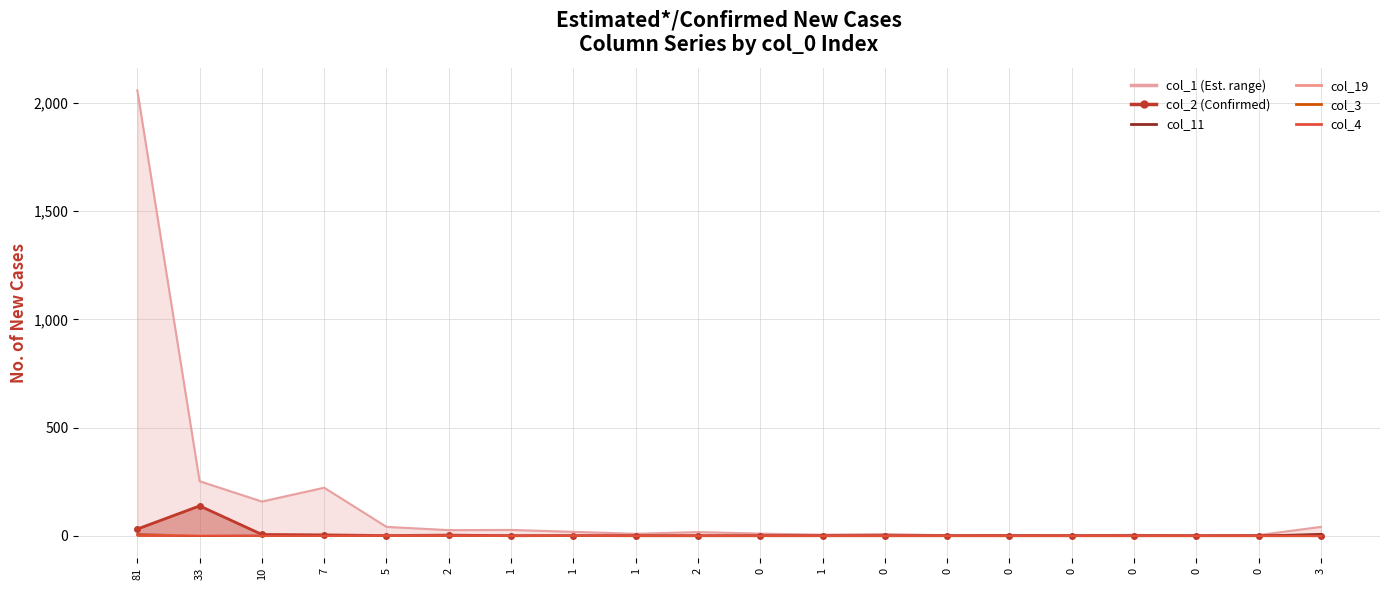

List the labels in order of col_3 value, smallest first.

33, 10, 7, 5, 2, 1, 1, 1, 2, 0, 1, 0, 0, 0, 0, 0, 0, 0, 3, 81